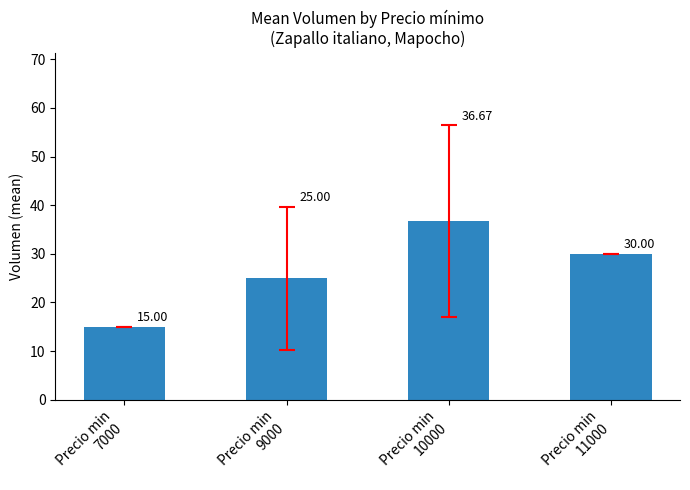

What is the difference between the second highest and second lowest values?

5.0